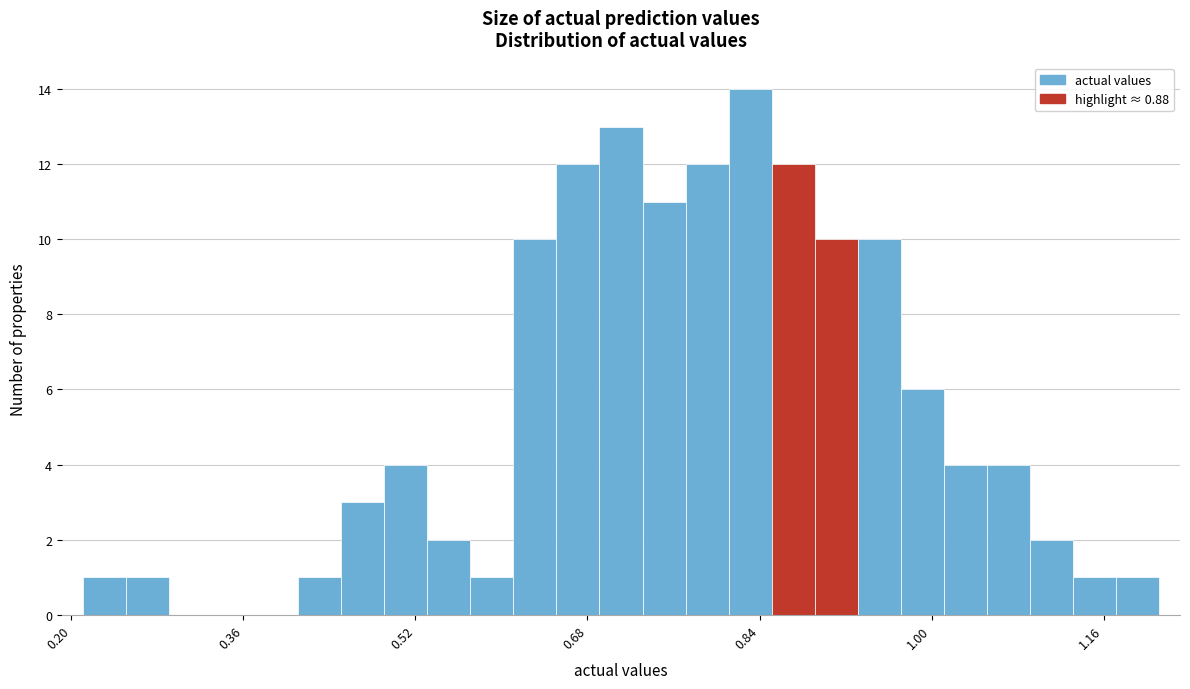

Around what value on the x-axis is the tallest bar? Give the approximate position of its centre, as read against the axis.

0.84